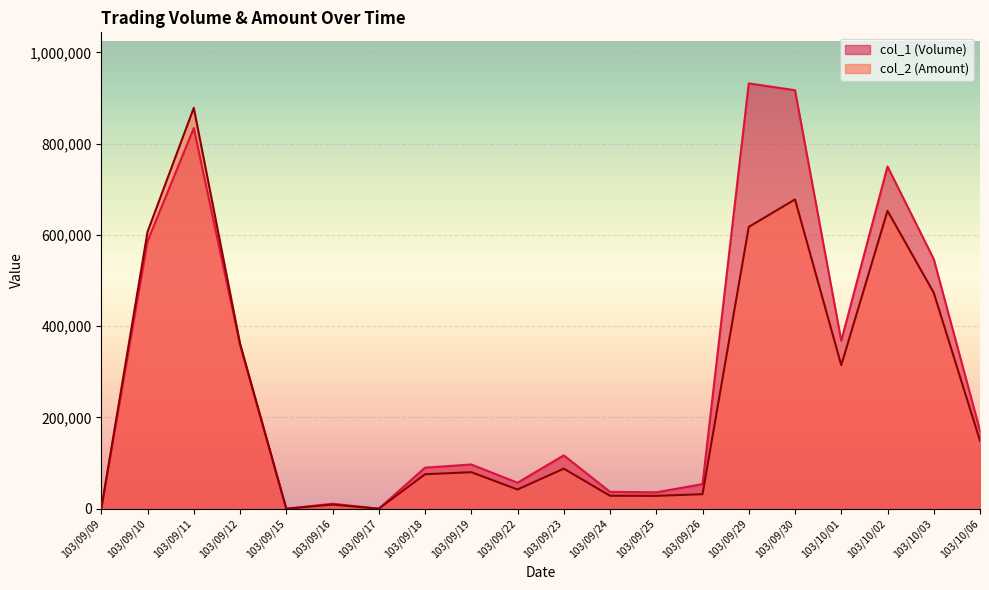

What is the maximum value shown in the chart?

932000